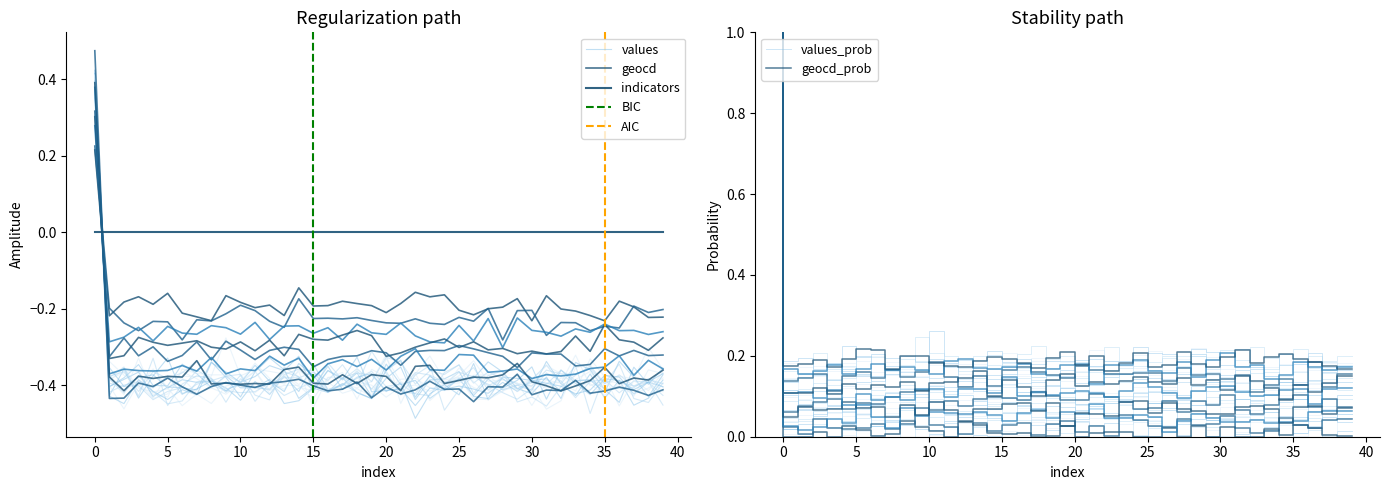

Is the value of geocd at 23 greater than the value of values at 10?

Yes